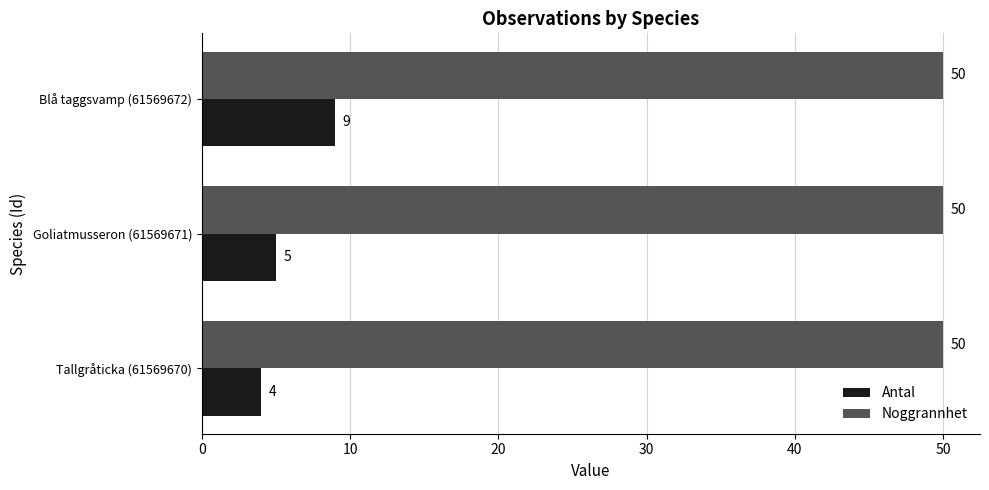

What is the smallest value displayed?

4